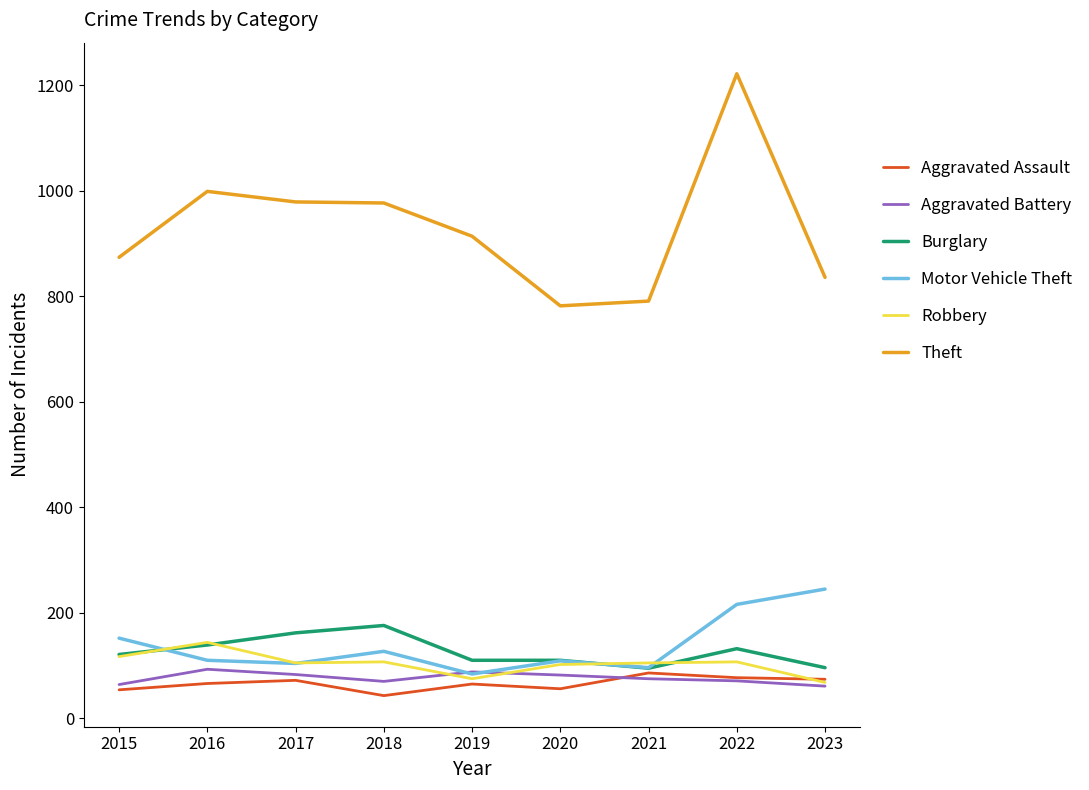

True or false: Theft and Burglary cross at least once.

False